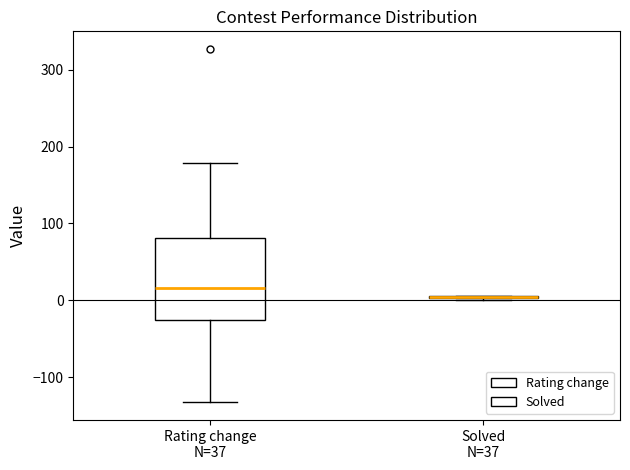

Reading left to right, read every box against the y-axis: the position of its median line, the range the box covers, and the ends of its whiskers. The values are not printed on the chart, so give them approximately, as read against the axis.

Rating change N=37: median 20, box -30 to 80, whiskers -130 to 180
Solved N=37: box collapsed to a line at 0, whiskers 0 to 10